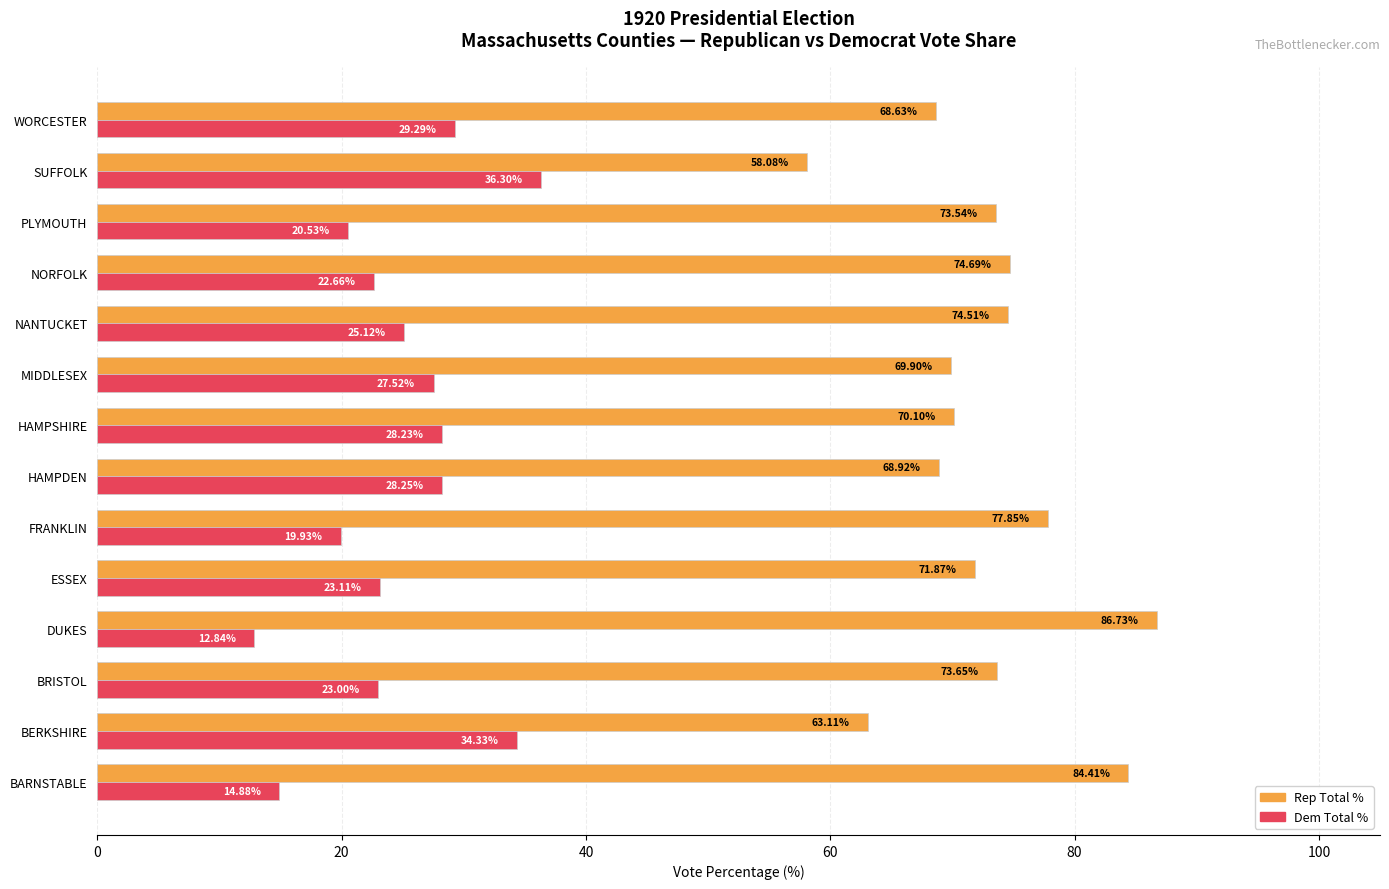

Which category has the lowest value across all series?

DUKES